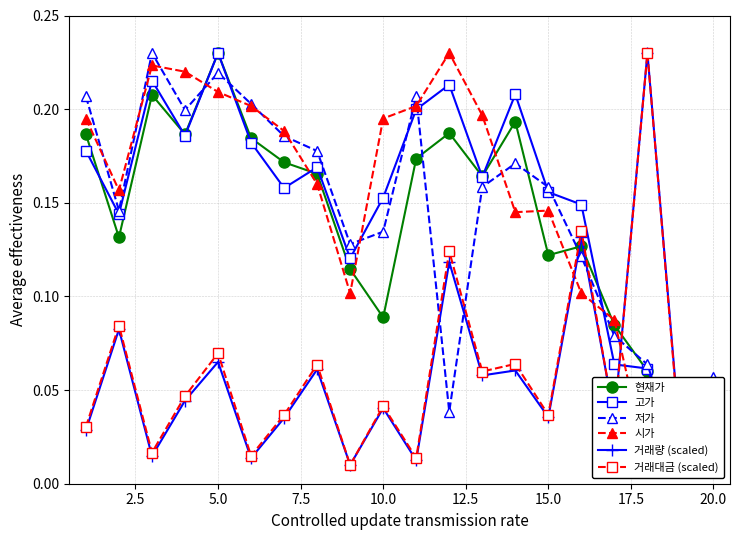

What are all the series names shown in the legend?

현재가, 고가, 저가, 시가, 거래량 (scaled), 거래대금 (scaled)